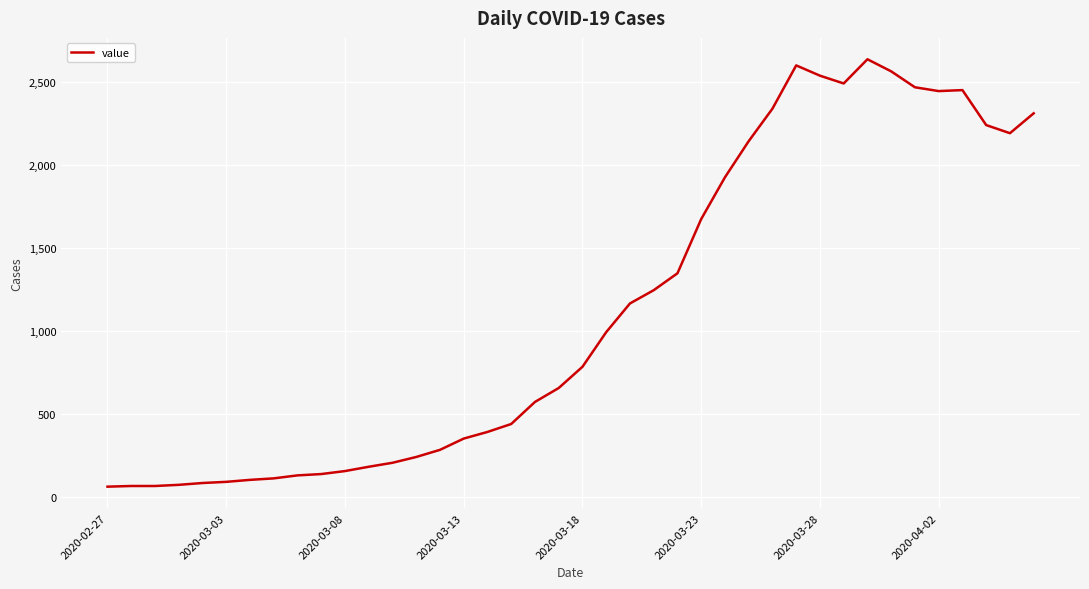

What is the maximum value shown in the chart?

2639